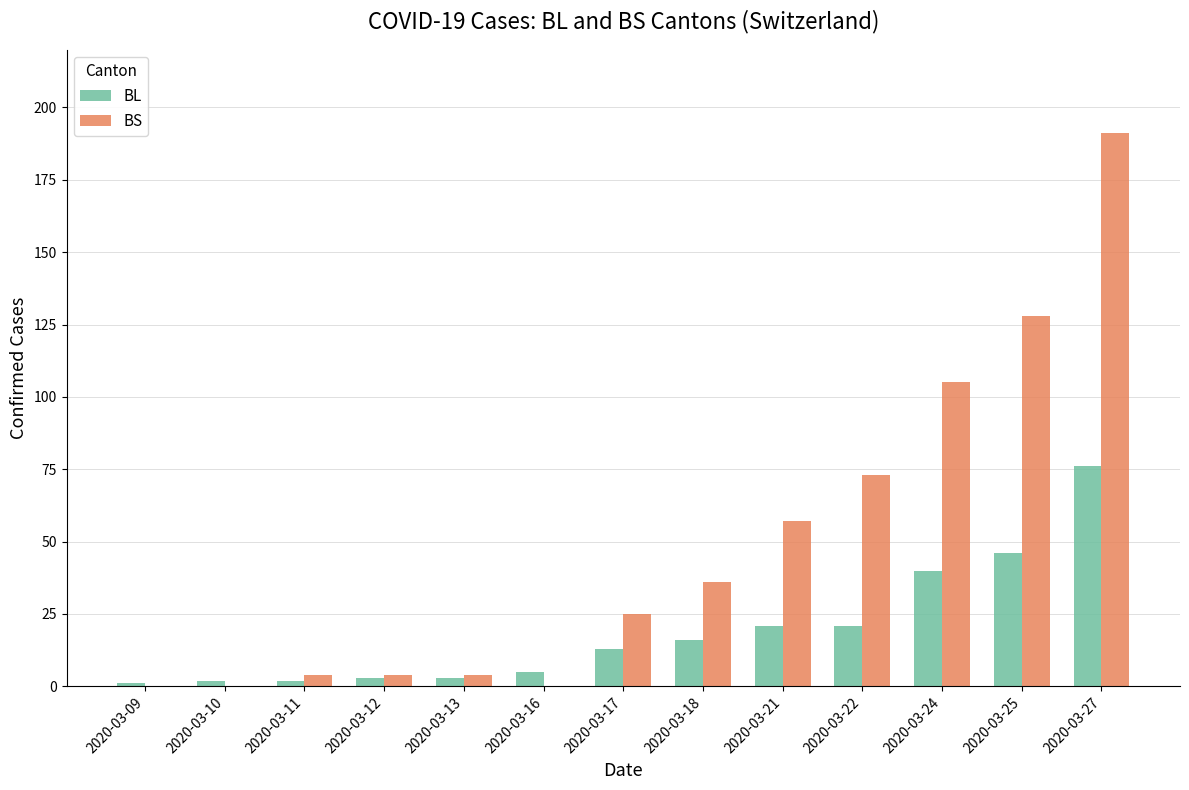

What are all the series names shown in the legend?

BL, BS